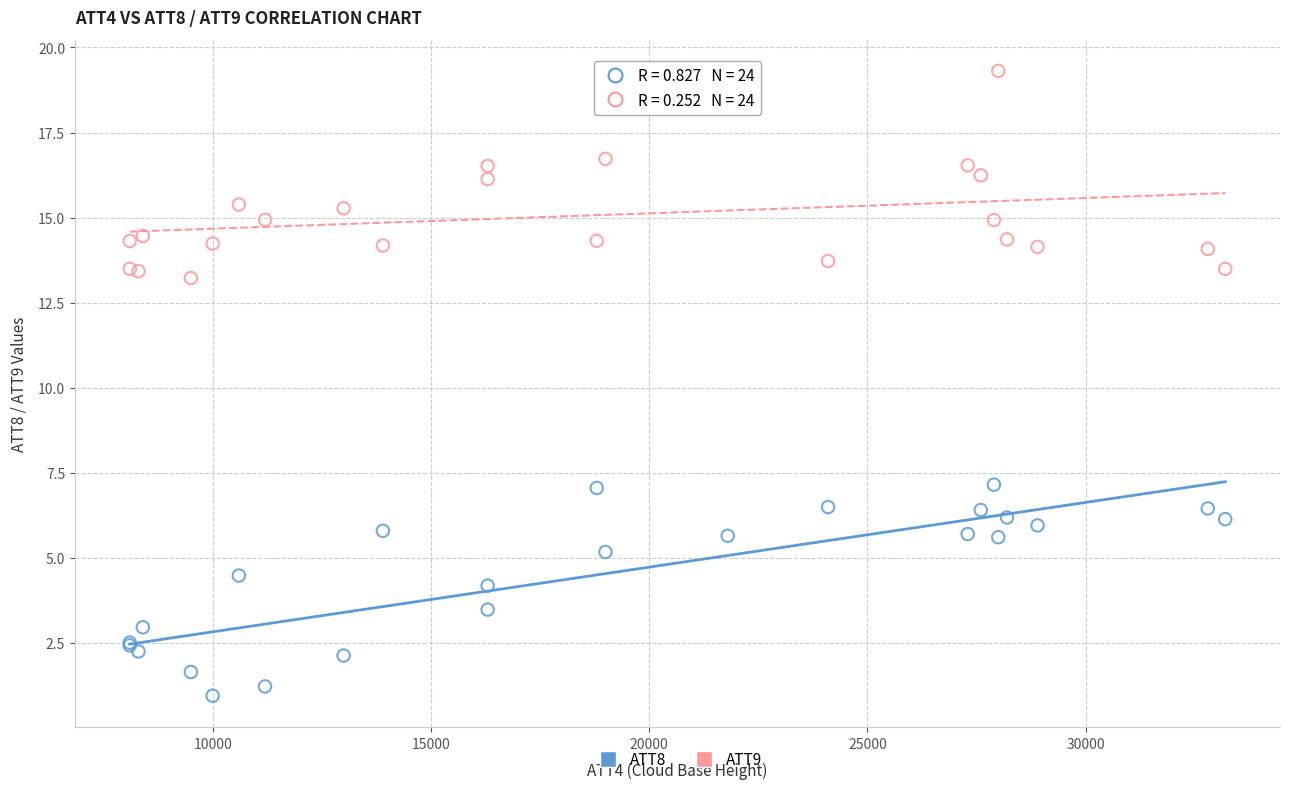

Which series reaches the minimum Y coordinate?

ATT8